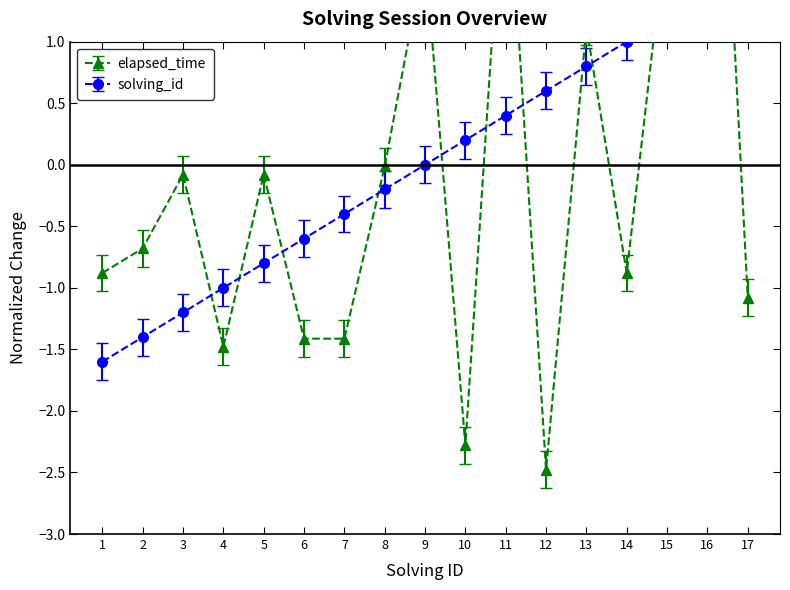

How many lines are shown in the chart?

2